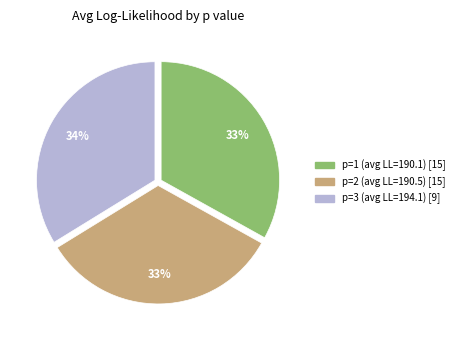

To the nearest percent, what is the difference between the largest and smallest slice percentages?

1%